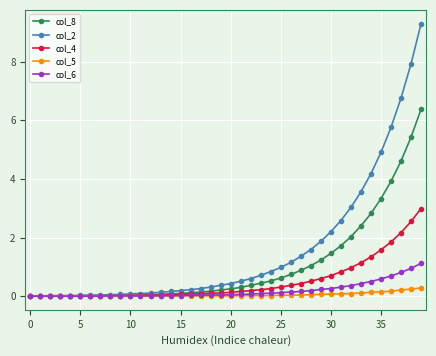

What is the greatest value displayed?

9.3